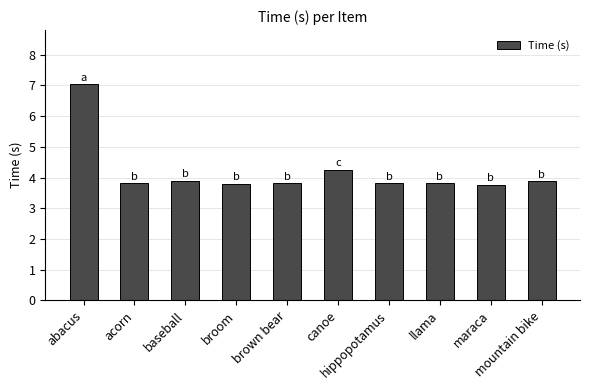

What is the value of the 5th bar from the left?

3.8